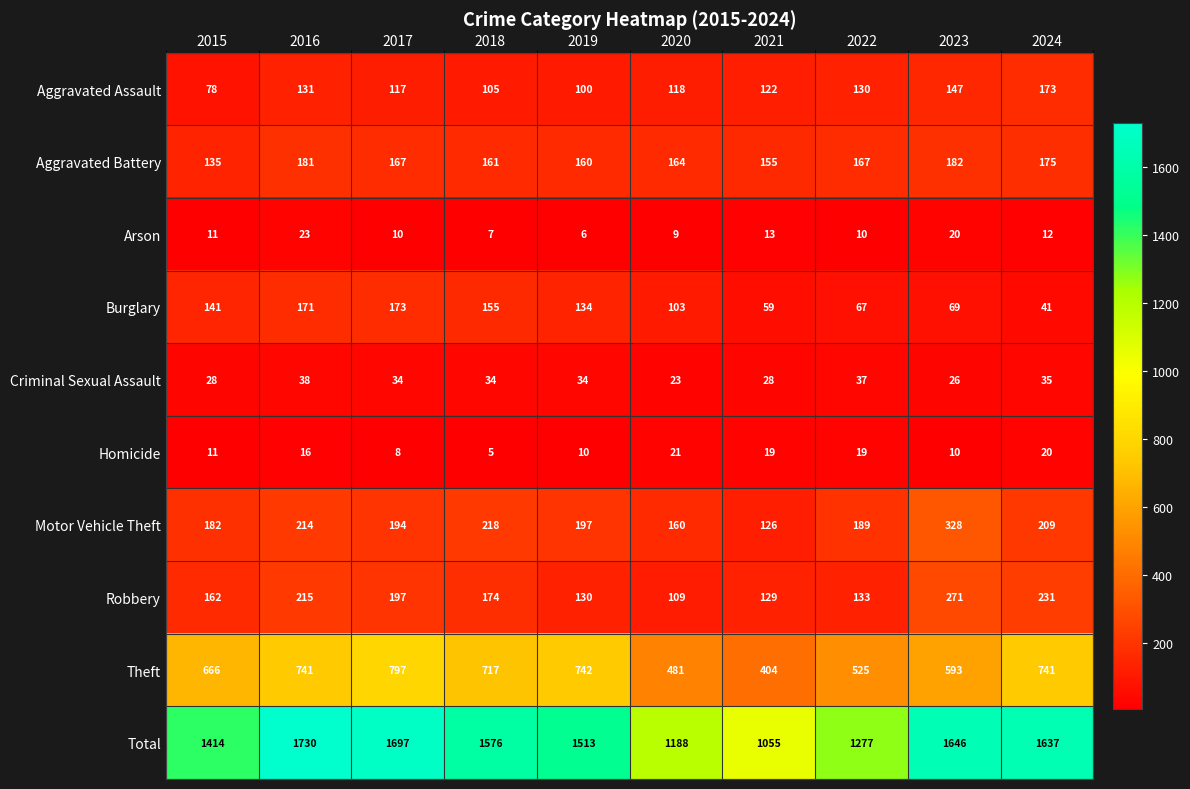

What is the difference between the highest and lowest values at 2023?

1636